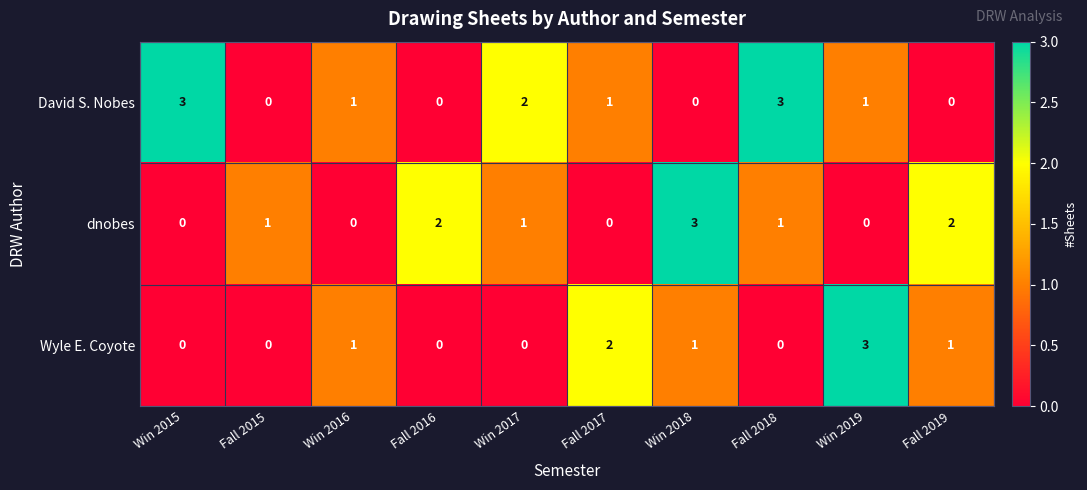

How many dnobes values are between 0 and 2?

9